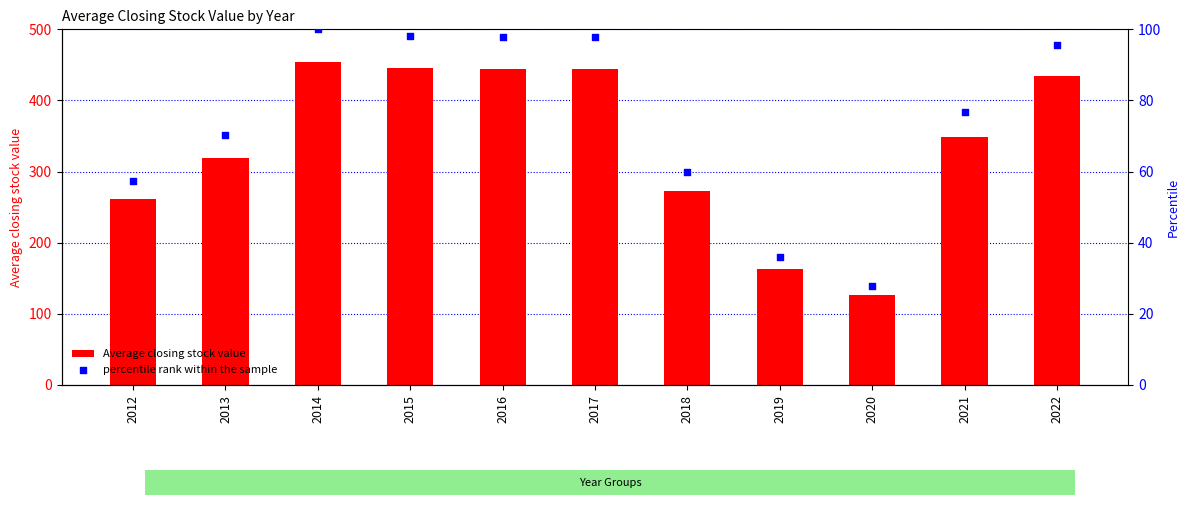

At how many categories does at least one series exceed 234?

9